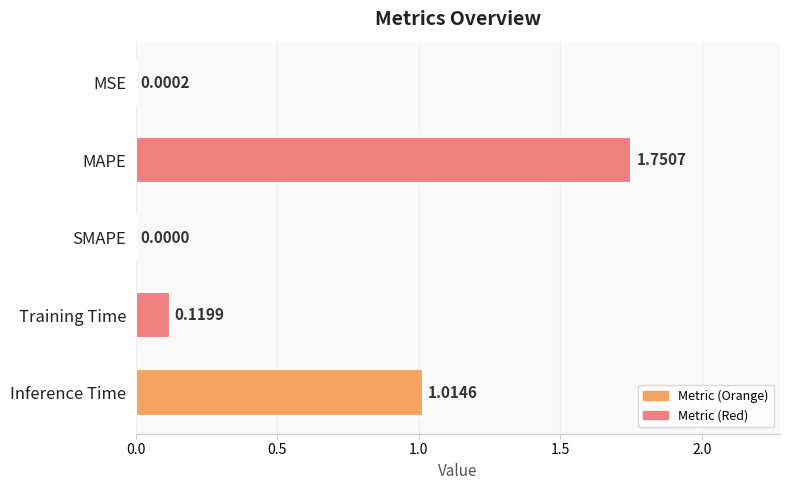

How many categories are shown in the chart?

5